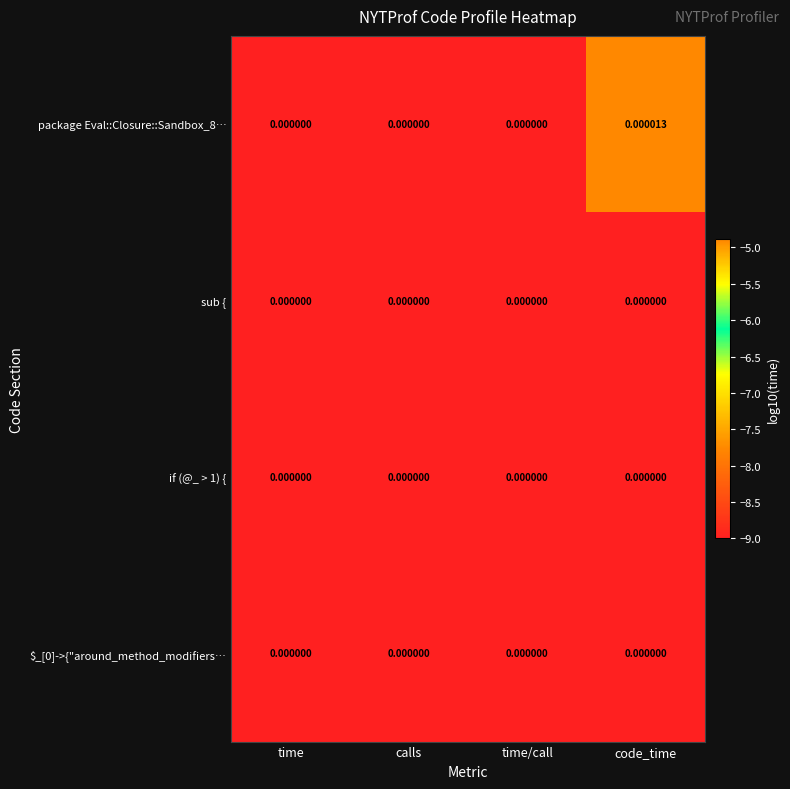

At which category is the sum across all series the highest?

code_time